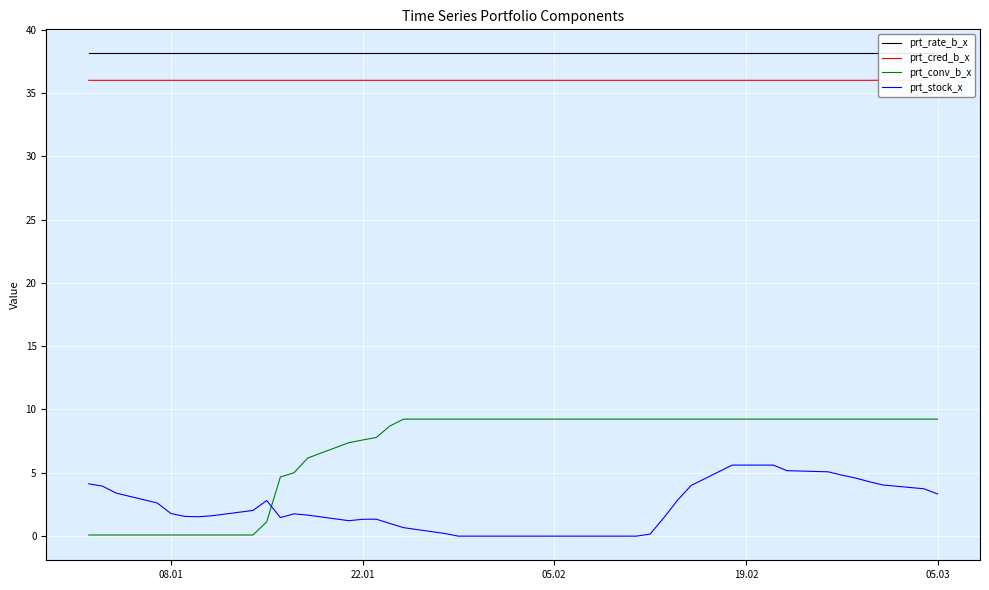

Which series ends up on top after the final intersection of prt_conv_b_x and prt_stock_x?

prt_conv_b_x